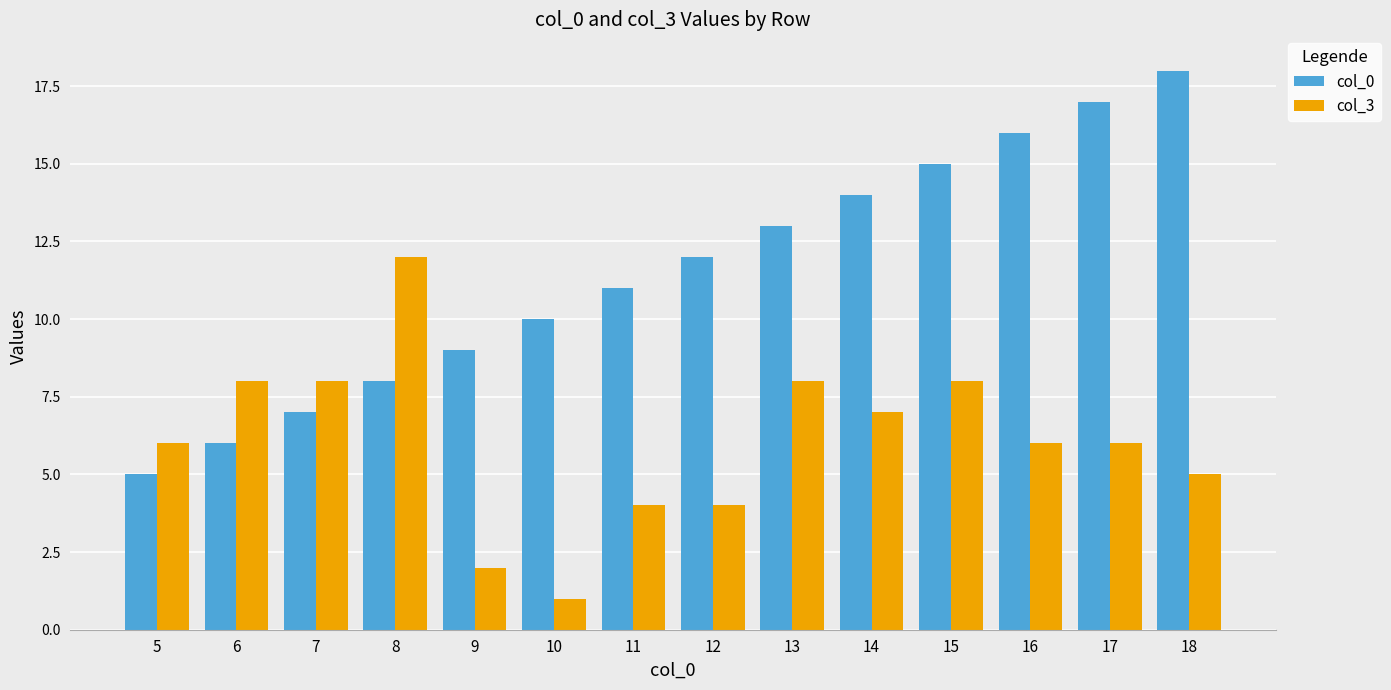

What is the average value of the col_3 series?

6